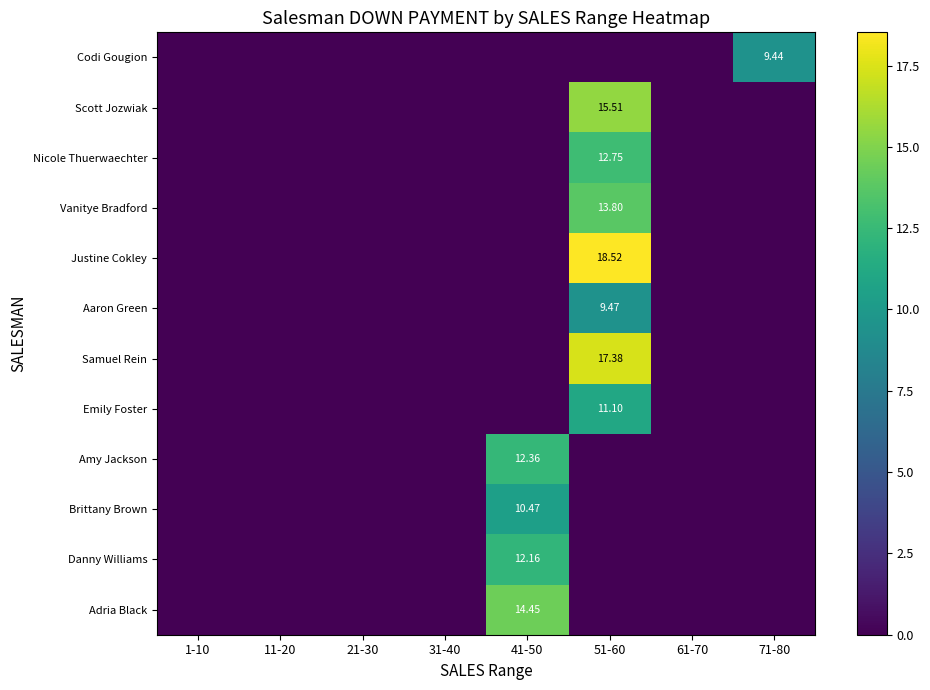

List the series in order of their peak value, lowest first.

Codi Gougion, Aaron Green, Brittany Brown, Emily Foster, Danny Williams, Amy Jackson, Nicole Thuerwaechter, Vanitye Bradford, Adria Black, Scott Jozwiak, Samuel Rein, Justine Cokley